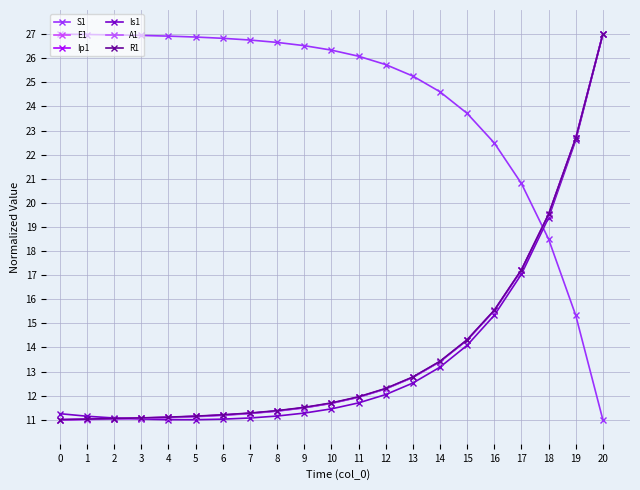

Reading right to left, list all the values displayed in this chart.

S1: 11.0	15.3	18.5	20.8	22.5	23.7	24.6	25.3	25.7	26.1	26.3	26.5	26.7	26.8	26.8	26.9	26.9	26.9	27.0	27.0	27.0
E1: 27.0	22.7	19.5	17.2	15.5	14.3	13.4	12.8	12.3	11.9	11.7	11.5	11.4	11.3	11.2	11.1	11.1	11.1	11.0	11.0	11.0
Ip1: 27.0	22.7	19.5	17.2	15.5	14.3	13.4	12.8	12.3	11.9	11.7	11.5	11.4	11.3	11.2	11.1	11.1	11.1	11.0	11.0	11.0
Is1: 27.0	22.6	19.4	17.0	15.3	14.1	13.2	12.5	12.0	11.7	11.4	11.3	11.2	11.1	11.0	11.0	11.0	11.0	11.1	11.1	11.2
A1: 27.0	22.7	19.5	17.2	15.5	14.3	13.4	12.8	12.3	11.9	11.7	11.5	11.4	11.3	11.2	11.1	11.1	11.0	11.0	11.0	11.0
R1: 27.0	22.7	19.5	17.2	15.5	14.3	13.4	12.8	12.3	11.9	11.7	11.5	11.4	11.3	11.2	11.1	11.1	11.1	11.0	11.0	11.0